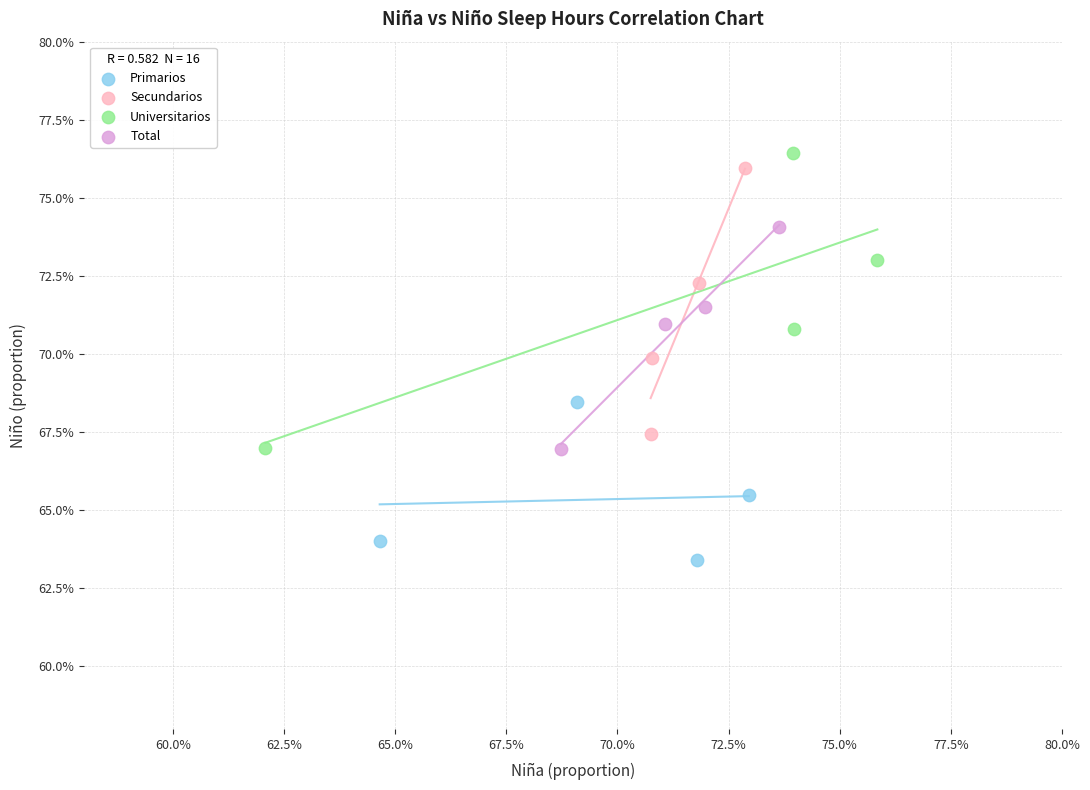

Which series contains the highest Y value?

Universitarios